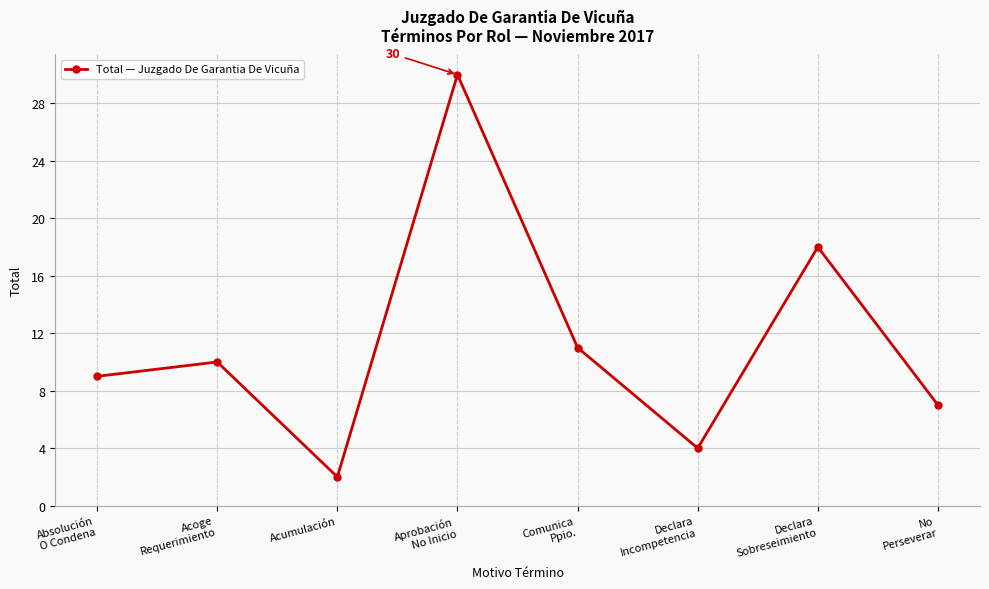

Which label corresponds to the largest value in the chart?

Aprobación
No Inicio